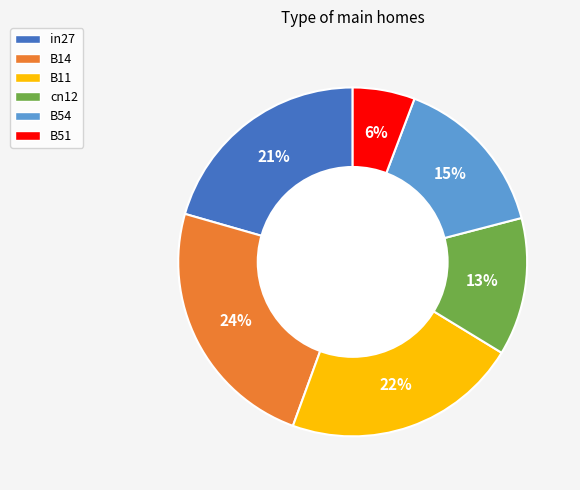

Which category has the smallest portion of the pie?

B51